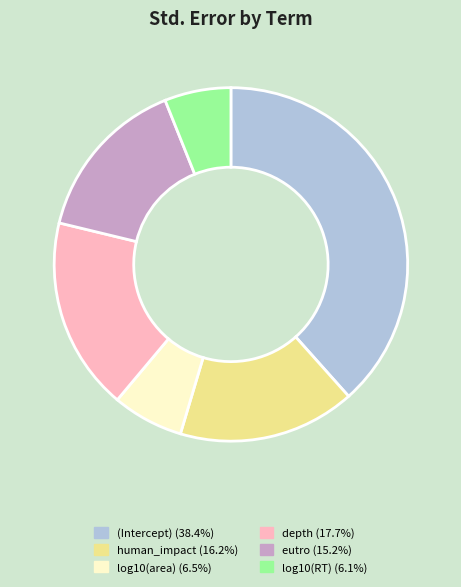

Is the sum of log10(area) (6.5%) and depth (17.7%) greater than half?

No